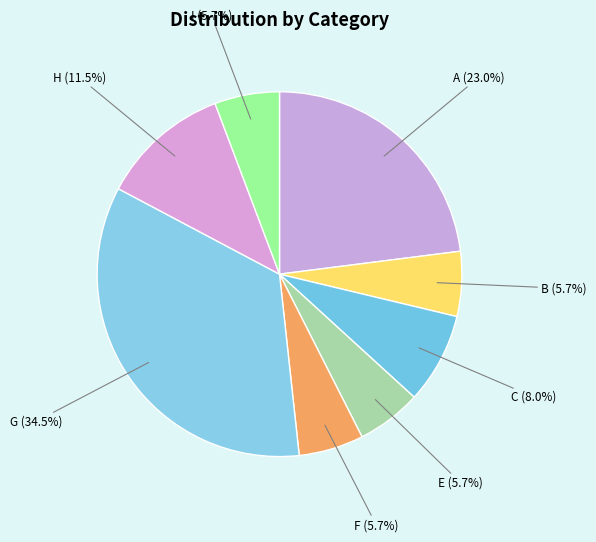

What percentage is the C slice, to the nearest percent?

8%